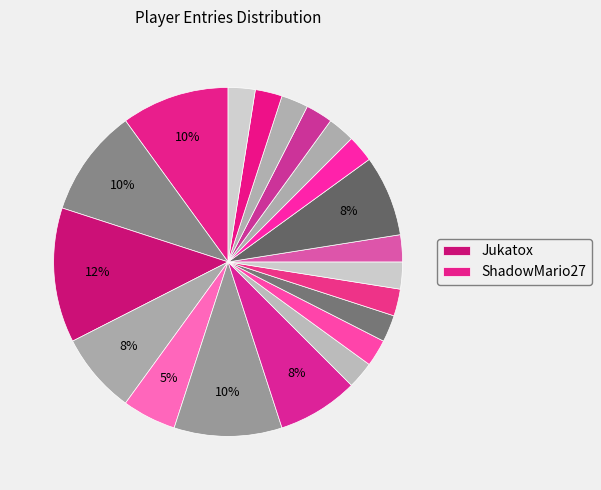

Count the number of slices in the pie.

20